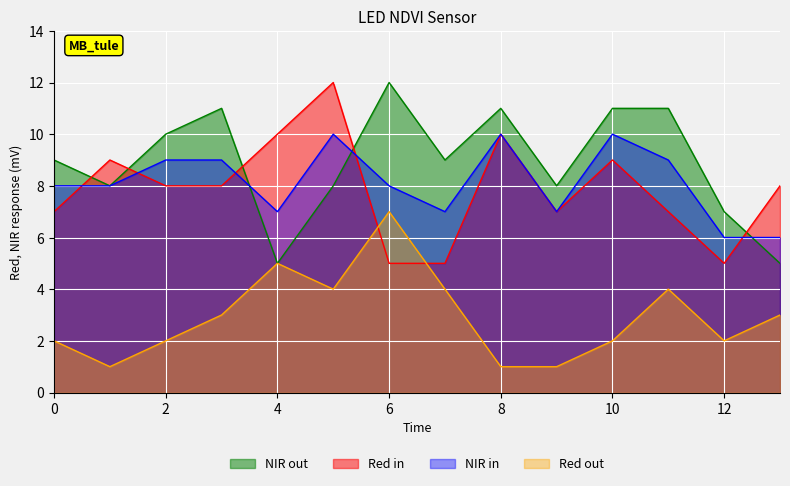

What is the maximum value shown in the chart?

12